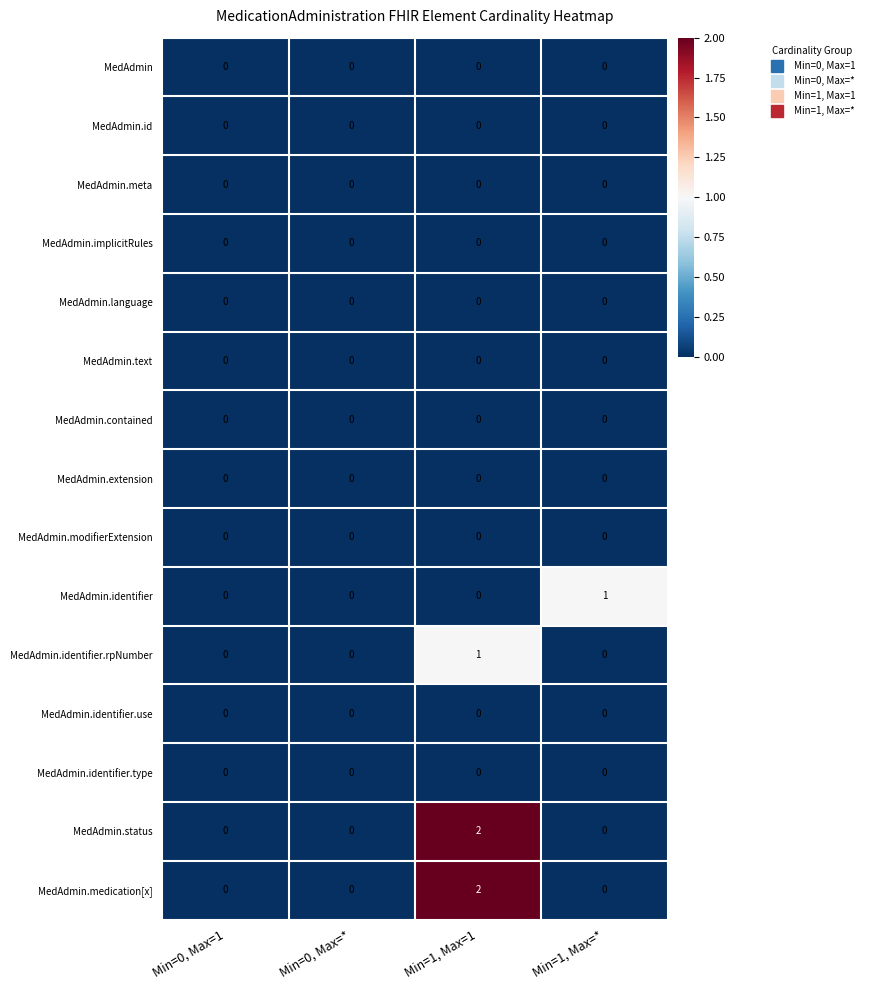

What is the total value across all series at Min=1, Max=1?

5